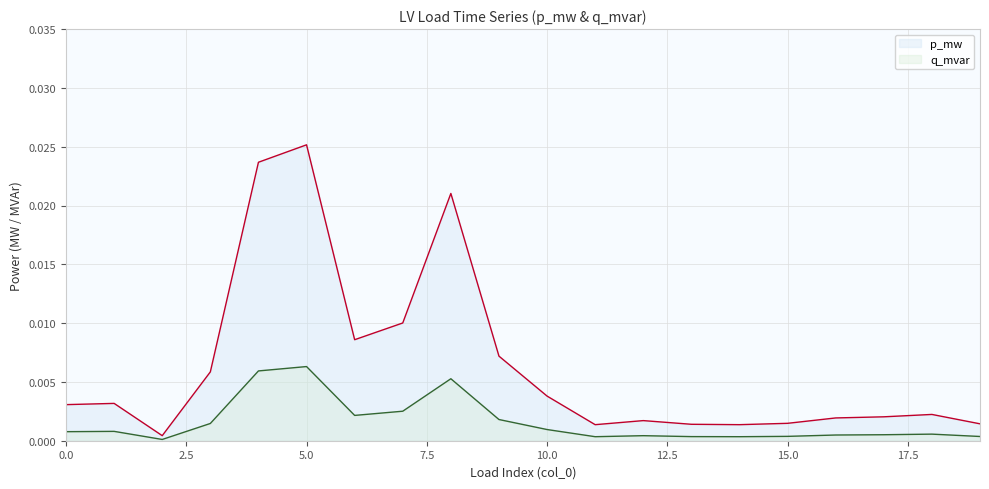

At which label is q_mvar closest to 0?

2